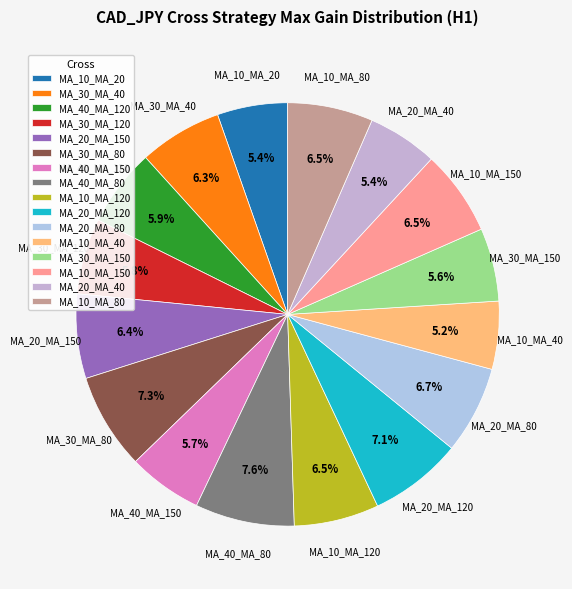

What portion of the pie excludes MA_20_MA_120?

92.9%